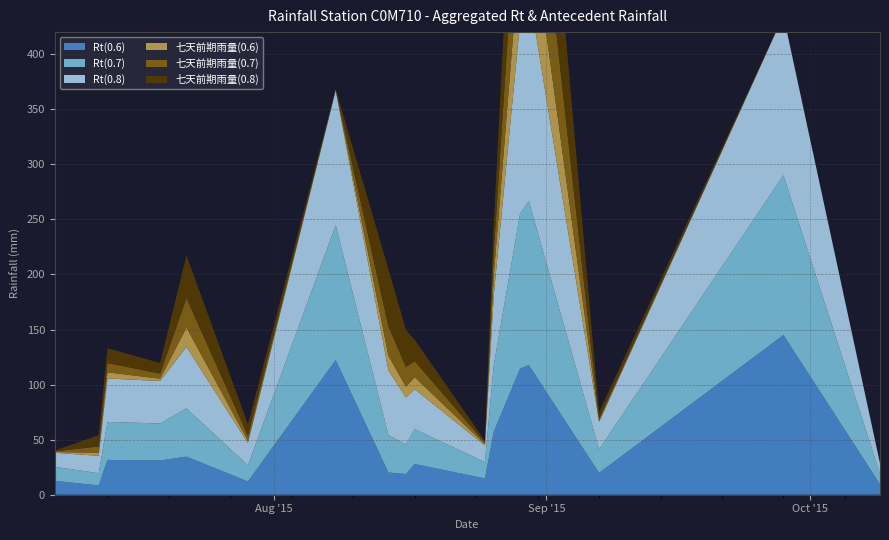

Reading right to left, what are all the values shown in this chart?

Rt(0.6): 2015/10/09=9.5	2015/09/28=145.0	2015/09/07=19.8	2015/08/30=117.7	2015/08/29=114.5	2015/08/26=57.1	2015/08/25=14.7	2015/08/17=27.9	2015/08/16=18.8	2015/08/14=20.2	2015/08/08=122.3	2015/07/29=12.0	2015/07/22=34.6	2015/07/19=31.1	2015/07/13=31.6	2015/07/12=8.4	2015/07/07=12.6
Rt(0.7): 2015/10/09=9.5	2015/09/28=145.0	2015/09/07=21.3	2015/08/30=148.9	2015/08/29=140.6	2015/08/26=60.3	2015/08/25=14.9	2015/08/17=31.6	2015/08/16=26.9	2015/08/14=33.9	2015/08/08=122.4	2015/07/29=14.6	2015/07/22=43.8	2015/07/19=33.6	2015/07/13=34.5	2015/07/12=11.1	2015/07/07=12.7
Rt(0.8): 2015/10/09=9.5	2015/09/28=145.0	2015/09/07=25.0	2015/08/30=190.9	2015/08/29=173.7	2015/08/26=63.5	2015/08/25=15.1	2015/08/17=36.3	2015/08/16=42.6	2015/08/14=58.9	2015/08/08=122.4	2015/07/29=20.4	2015/07/22=55.8	2015/07/19=38.6	2015/07/13=39.4	2015/07/12=15.8	2015/07/07=12.8
七天前期雨量(0.6): 2015/10/09=0.0	2015/09/28=0.0	2015/09/07=0.8	2015/08/30=77.7	2015/08/29=66.0	2015/08/26=18.1	2015/08/25=1.2	2015/08/17=10.9	2015/08/16=9.8	2015/08/14=13.2	2015/08/08=0.3	2015/07/29=2.0	2015/07/22=17.6	2015/07/19=2.1	2015/07/13=5.6	2015/07/12=2.9	2015/07/07=0.6
七天前期雨量(0.7): 2015/10/09=0.0	2015/09/28=0.0	2015/09/07=2.3	2015/08/30=108.9	2015/08/29=92.1	2015/08/26=21.3	2015/08/25=1.4	2015/08/17=14.6	2015/08/16=17.9	2015/08/14=26.9	2015/08/08=0.4	2015/07/29=4.6	2015/07/22=26.8	2015/07/19=4.6	2015/07/13=8.5	2015/07/12=5.6	2015/07/07=0.7
七天前期雨量(0.8): 2015/10/09=0.0	2015/09/28=0.0	2015/09/07=6.0	2015/08/30=150.9	2015/08/29=125.2	2015/08/26=24.5	2015/08/25=1.6	2015/08/17=19.3	2015/08/16=33.6	2015/08/14=51.9	2015/08/08=0.4	2015/07/29=10.4	2015/07/22=38.8	2015/07/19=9.6	2015/07/13=13.4	2015/07/12=10.3	2015/07/07=0.8